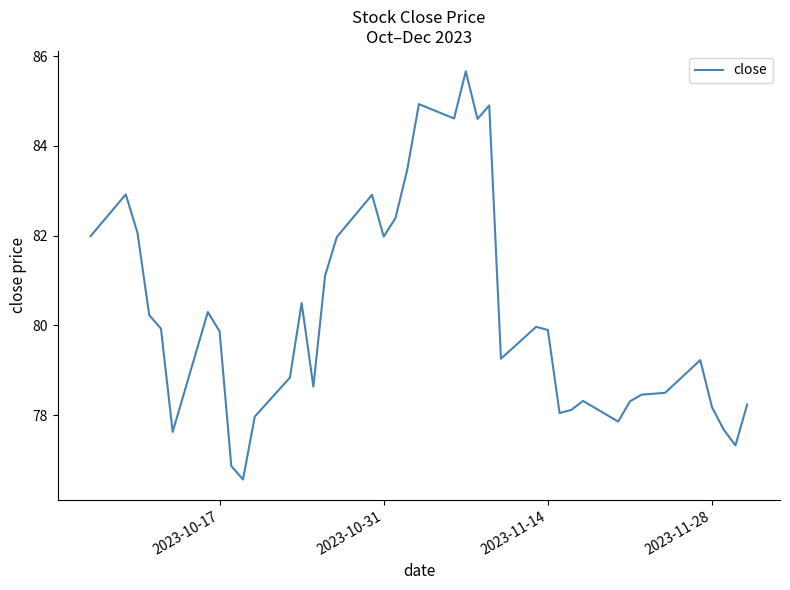

What is the maximum value shown in the chart?

85.7